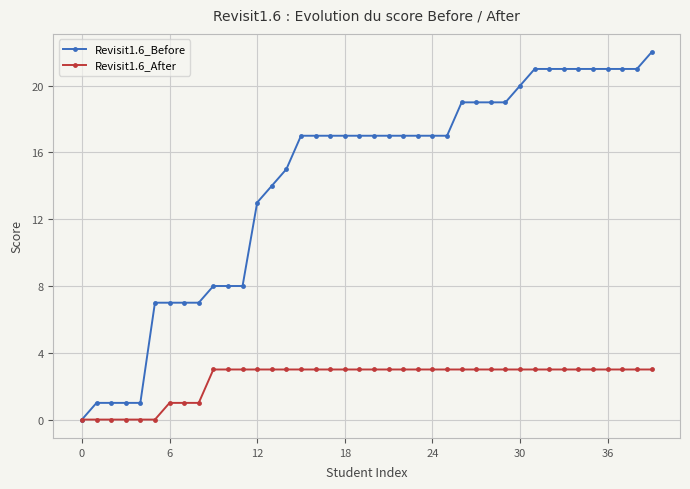

Rank the series by their maximum value, from highest to lowest.

Revisit1.6_Before, Revisit1.6_After